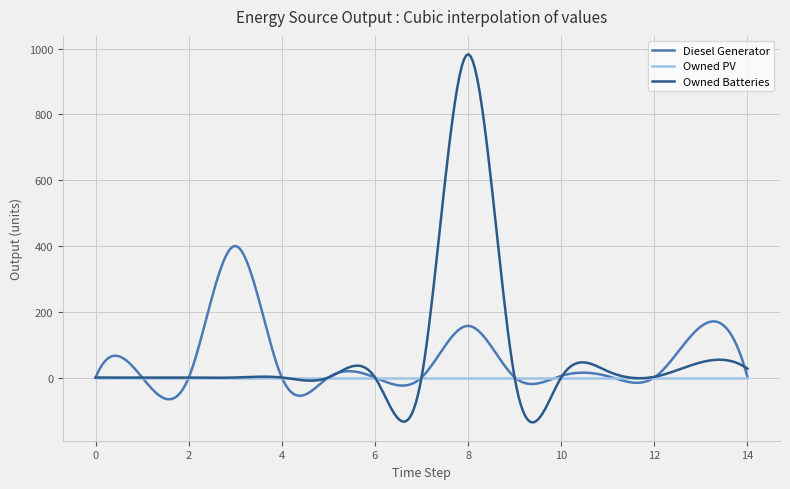

Which series has the largest range (max minus min)?

Owned Batteries